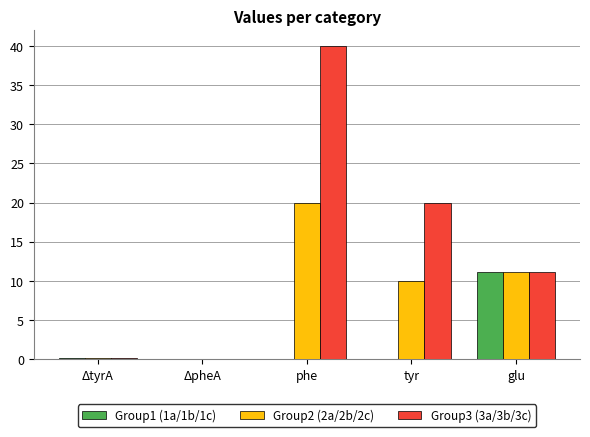

What is the average value of the Group2 (2a/2b/2c) series?

8.2